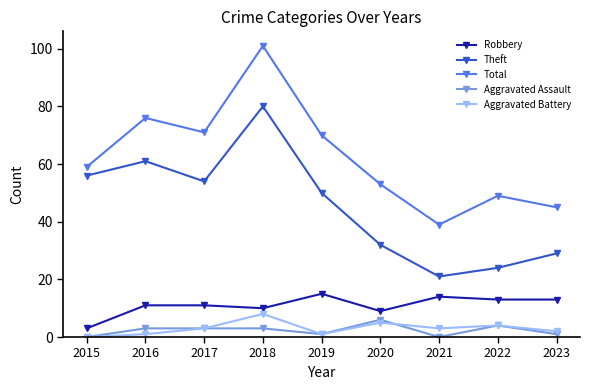

The value of Theft at 2015 is 56. True or false?

True